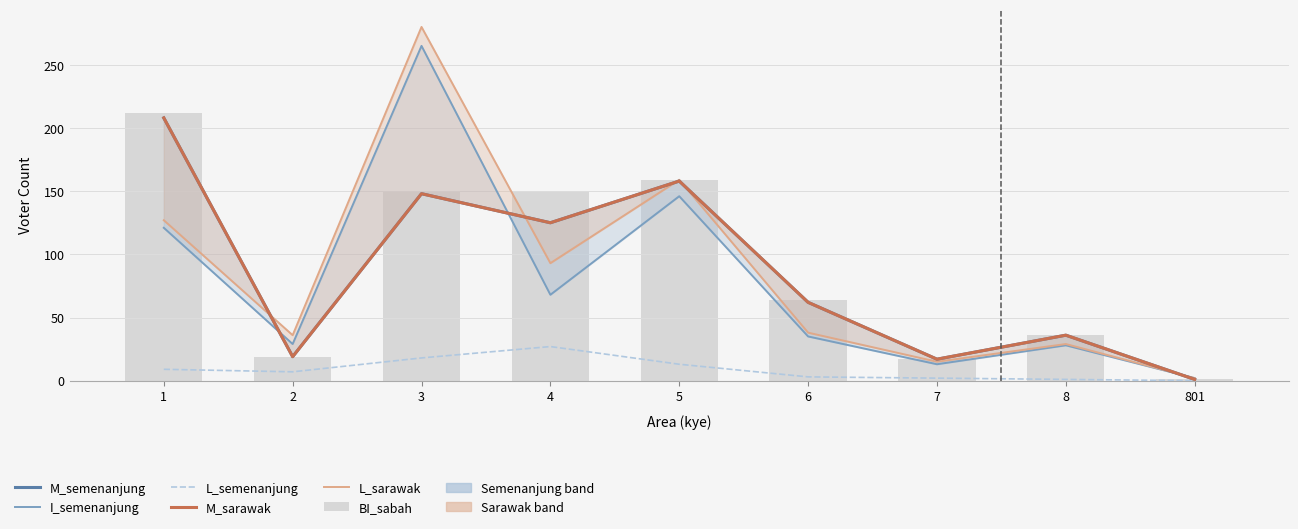

List the series in order of their peak value, lowest first.

L_semenanjung, M_semenanjung, M_sarawak, BI_sabah, I_semenanjung, L_sarawak